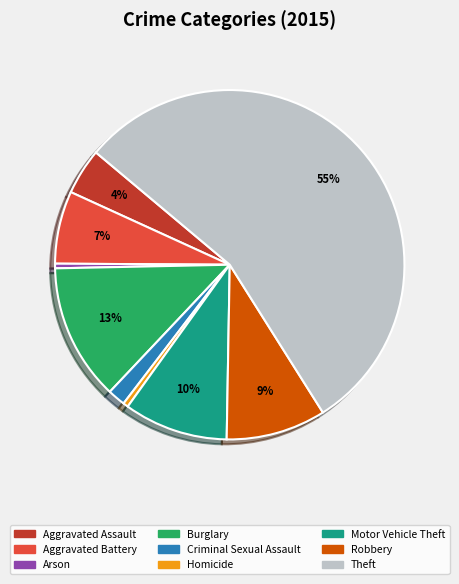

What percentage is the Robbery slice, to the nearest percent?

9%